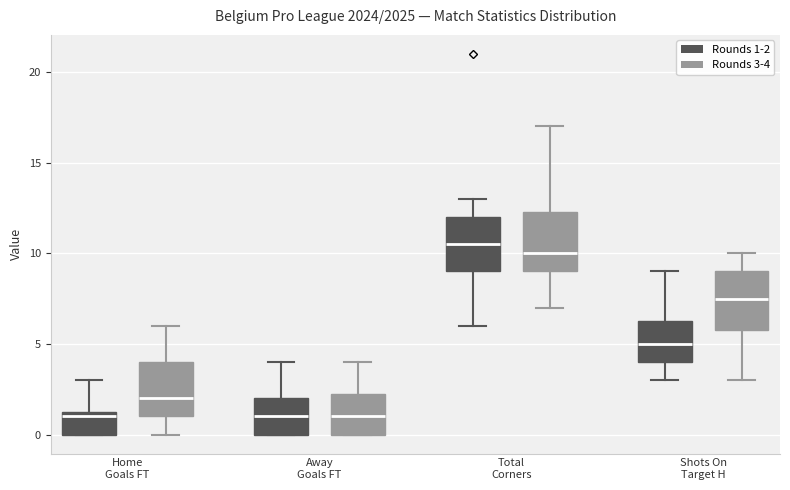

Reading left to right, read every box against the y-axis: the position of its median line, the range the box covers, and the ends of its whiskers. The values are not printed on the chart, so give them approximately, as read against the axis.

Home Goals FT (Rounds 1-2): median 1.0, box 0.0 to 1.5, whiskers 0.0 to 3.0
Home Goals FT (Rounds 3-4): median 2.0, box 1.0 to 4.0, whiskers 0.0 to 6.0
Away Goals FT (Rounds 1-2): median 1.0, box 0.0 to 2.0, whiskers 0.0 to 4.0
Away Goals FT (Rounds 3-4): median 1.0, box 0.0 to 2.5, whiskers 0.0 to 4.0
Total Corners (Rounds 1-2): median 10.5, box 9.0 to 12.0, whiskers 6.0 to 13.0
Total Corners (Rounds 3-4): median 10.0, box 9.0 to 12.5, whiskers 7.0 to 17.0
Shots On Target H (Rounds 1-2): median 5.0, box 4.0 to 6.5, whiskers 3.0 to 9.0
Shots On Target H (Rounds 3-4): median 7.5, box 6.0 to 9.0, whiskers 3.0 to 10.0